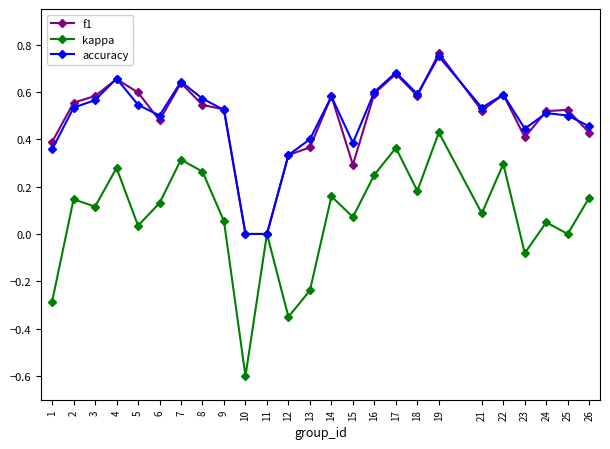

What is the sum of all kappa values?

1.8